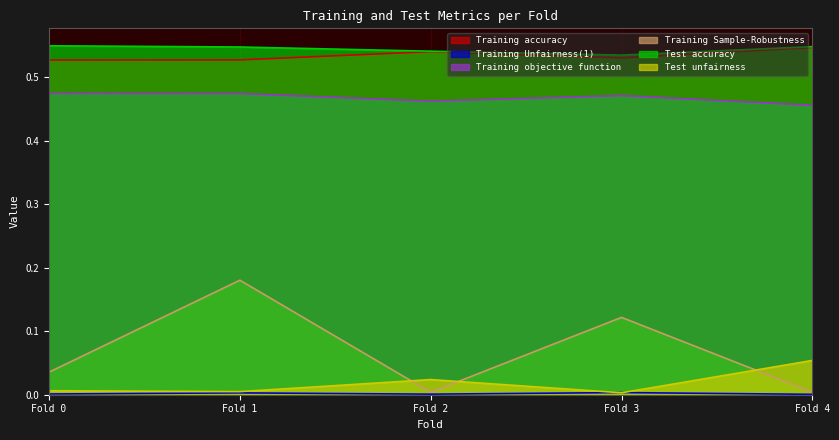

True or false: Training accuracy has more than 0 interior local peaks.

True